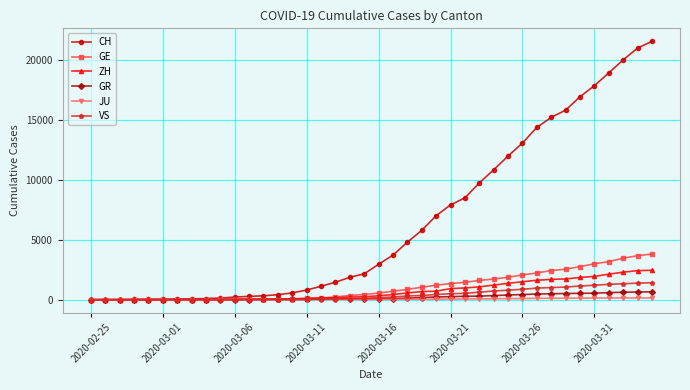

Which series has the widest spread of values?

CH